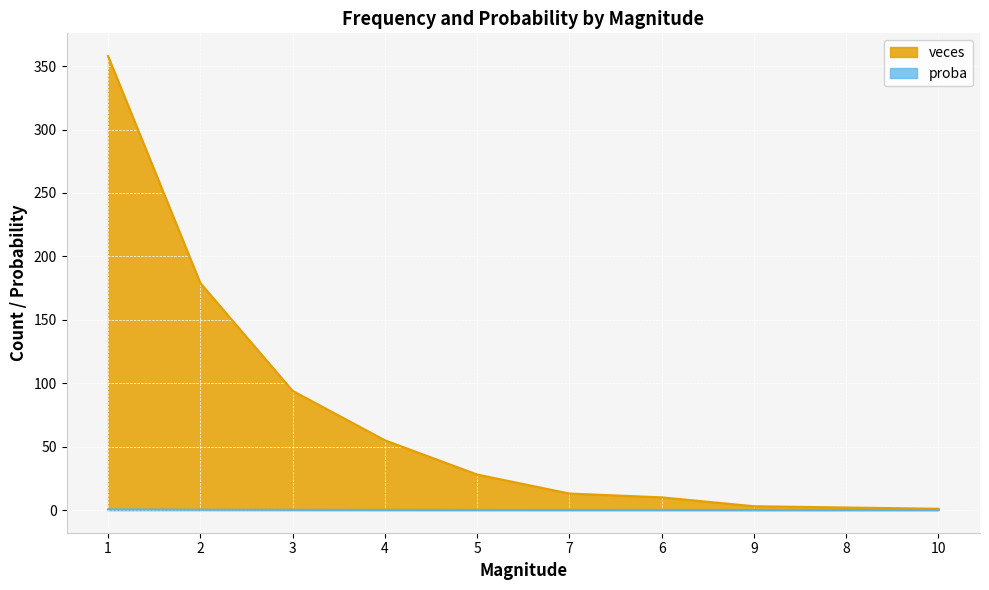

How many distinct data groups are displayed?

2